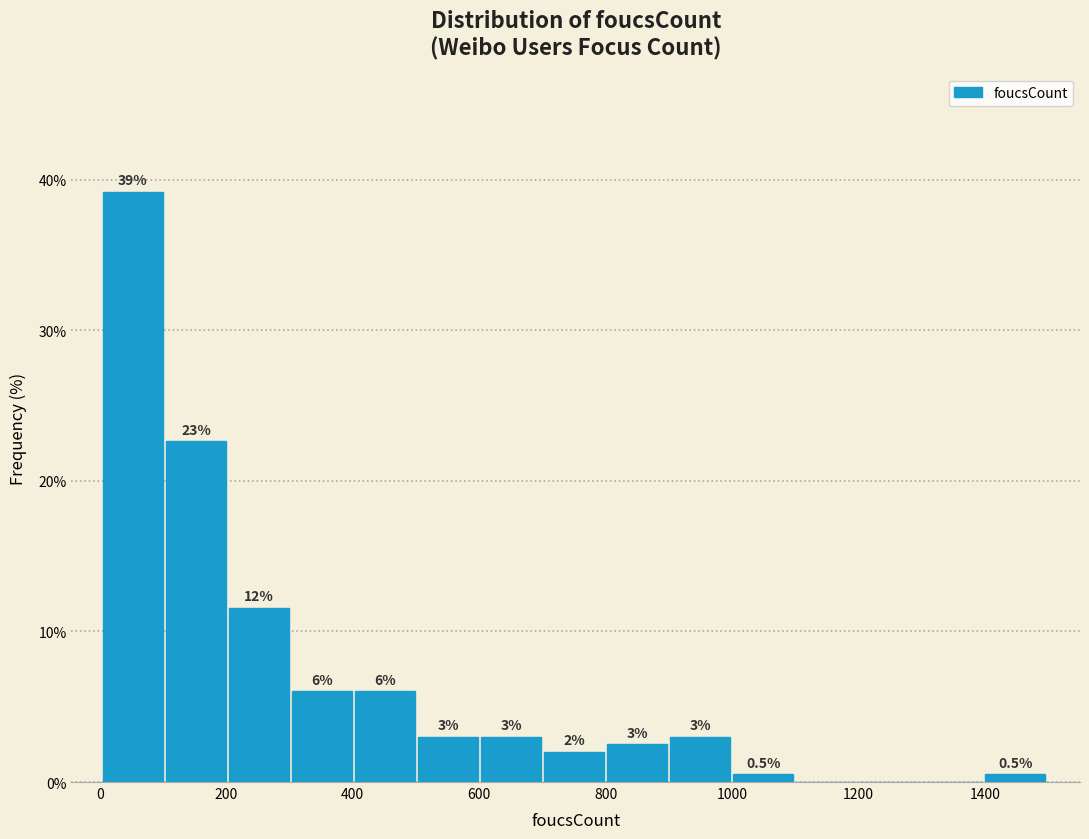

Which range on the x-axis has the tallest bar?

0 to 100